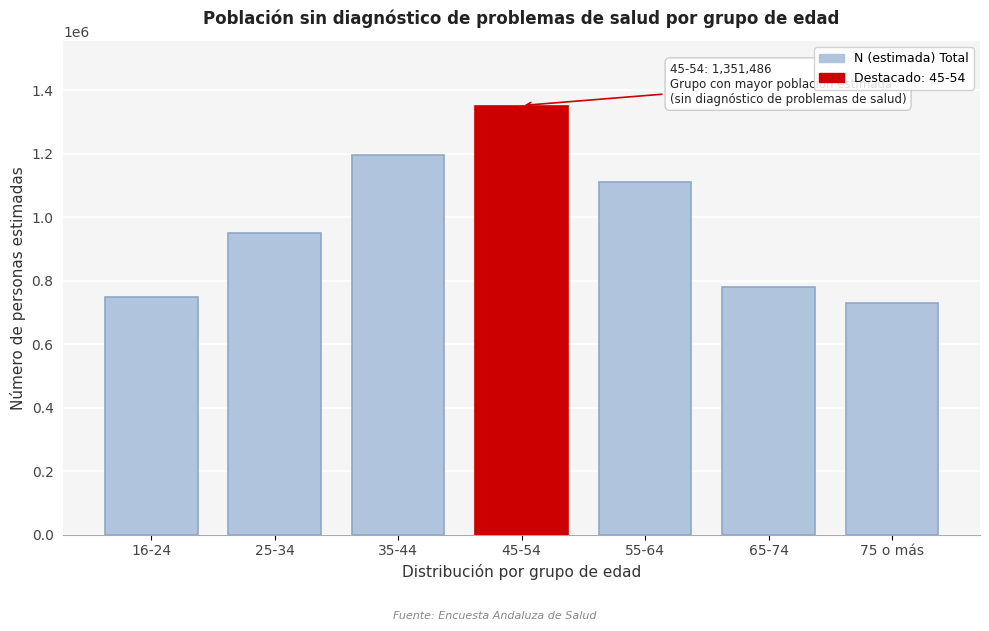

Reading right to left, extract all data points from this chart.

75 o más=729966	65-74=781186	55-64=1109345	45-54=1351486	35-44=1195772	25-34=950437	16-24=747099